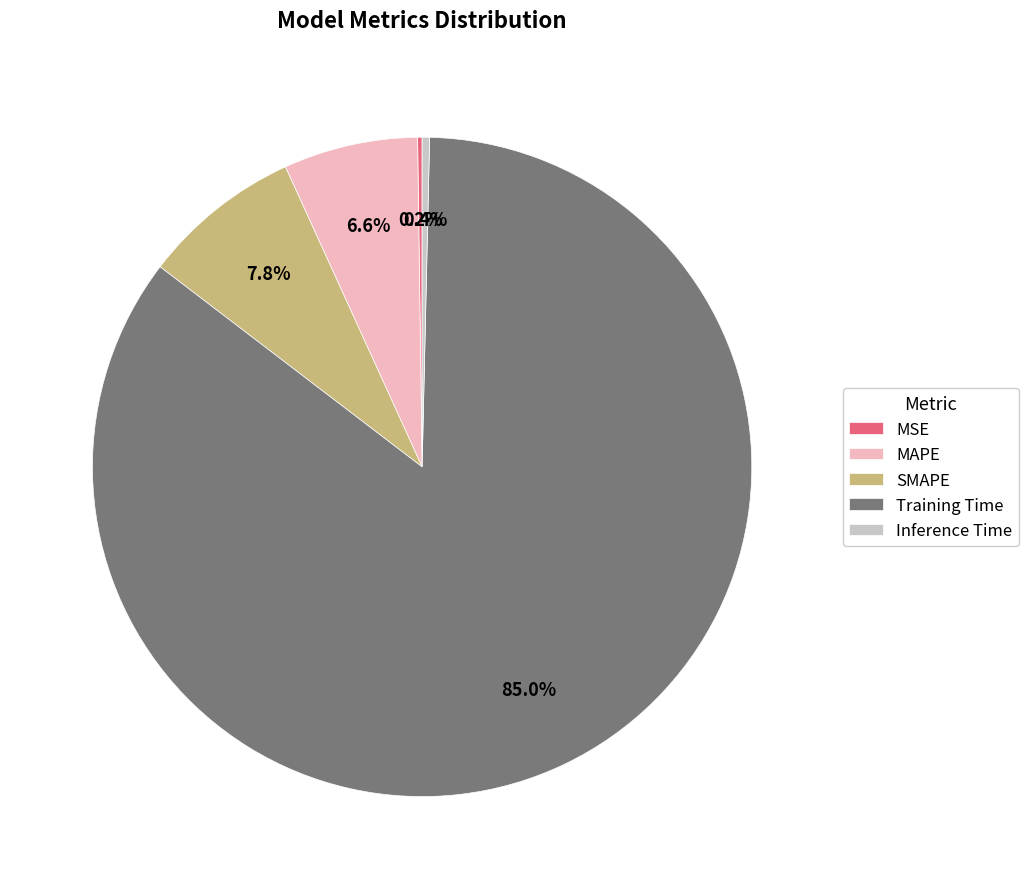

Is the sum of MAPE and Training Time greater than half?

Yes